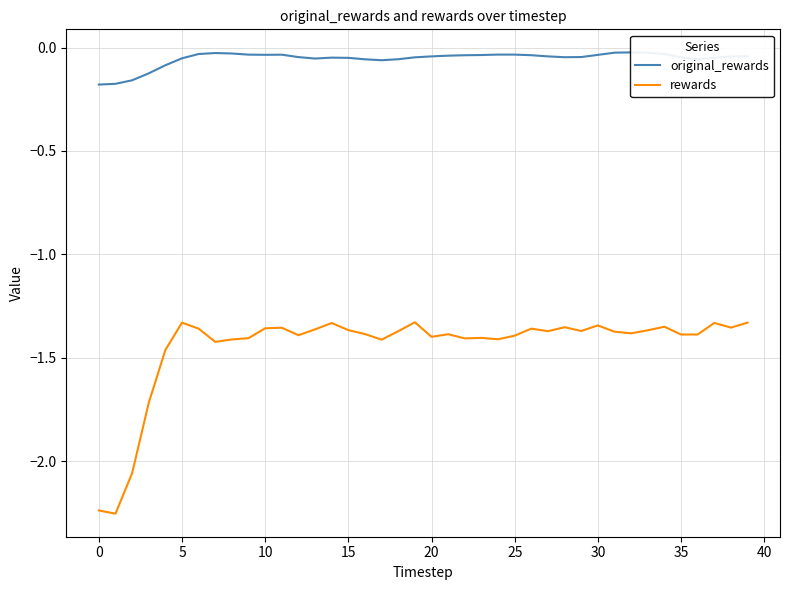

True or false: original_rewards and rewards cross at least once.

False